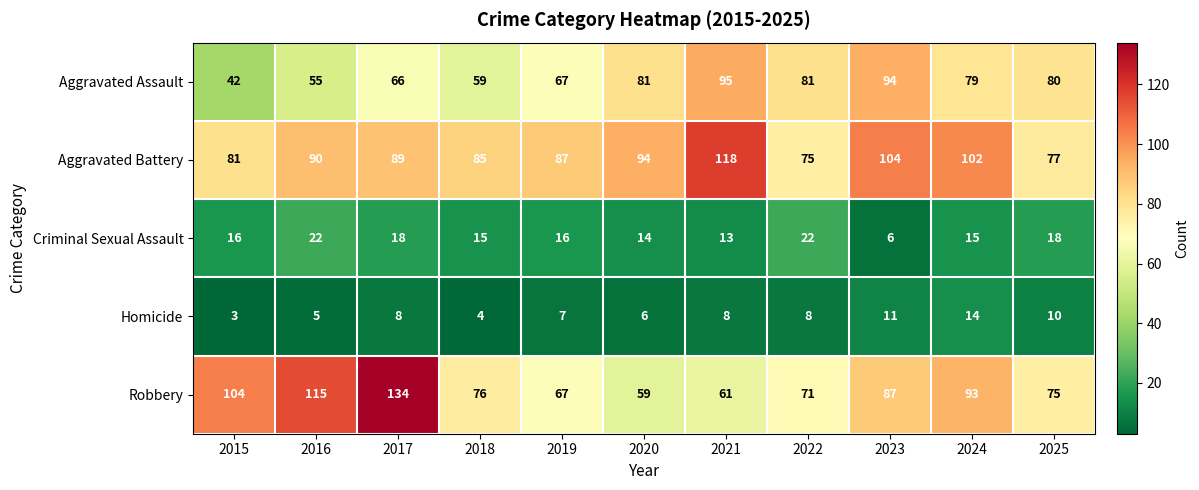

Rank the categories by Aggravated Battery value from lowest to highest.

2022, 2025, 2015, 2018, 2019, 2017, 2016, 2020, 2024, 2023, 2021